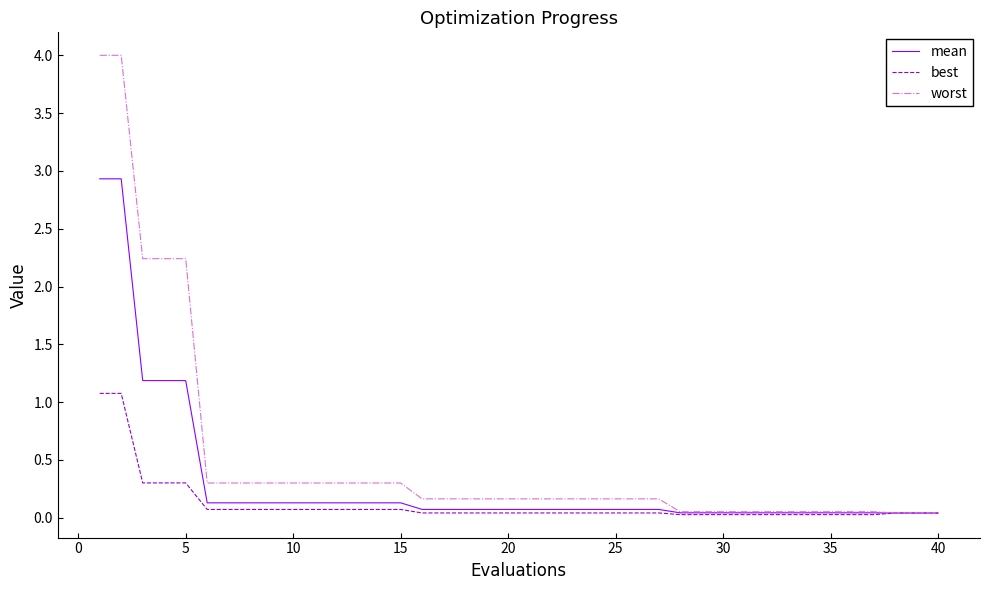

Which series has the largest range (max minus min)?

worst